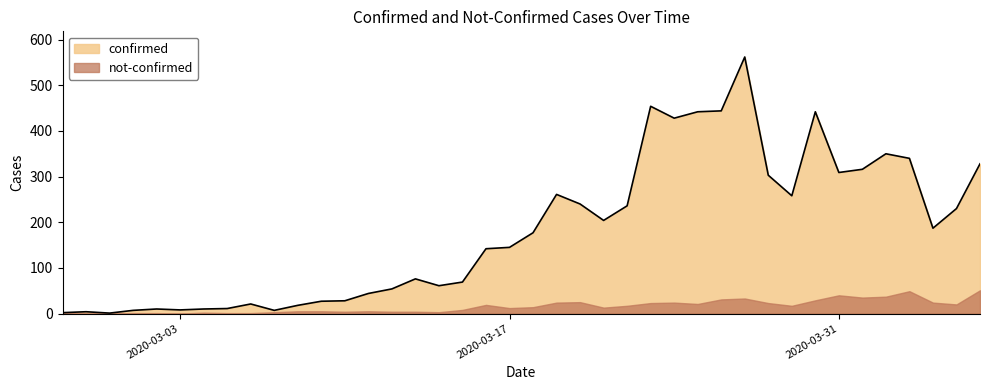

True or false: there are more than 2 points higher than both neighbors.

True